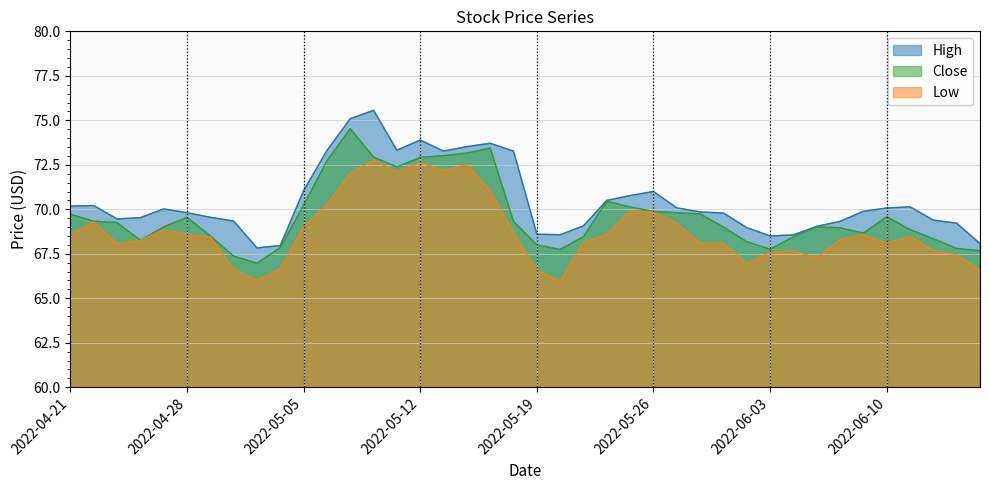

True or false: Low and Close intersect in this chart.

False